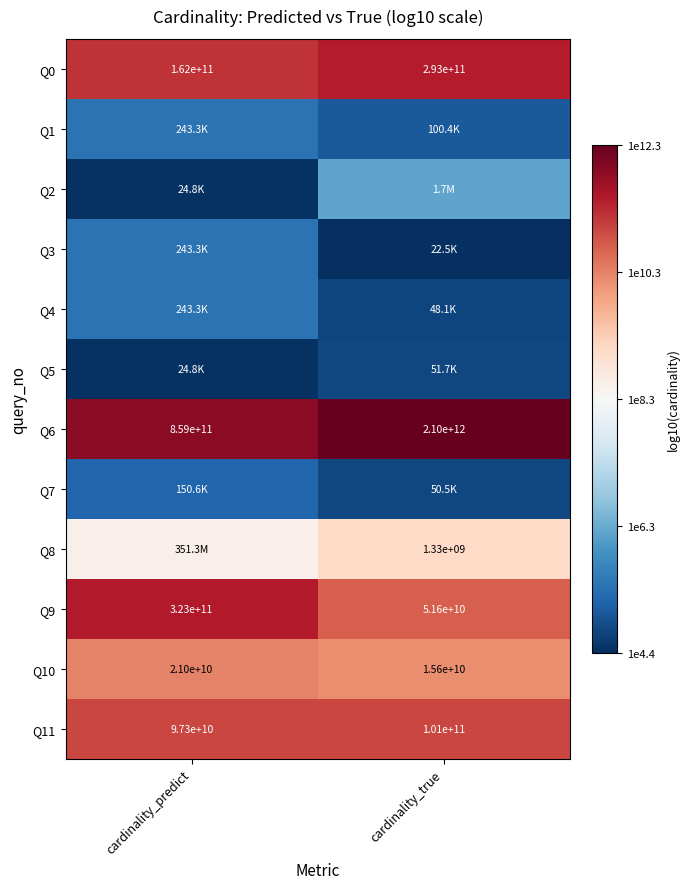

Which category has the highest value in the Q9 series?

cardinality_predict